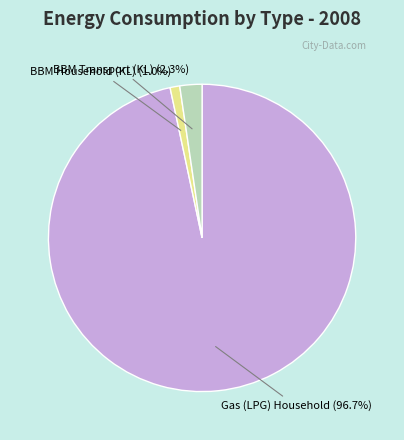

Which has a higher value, BBM Household (KL) (1.0%) or BBM Transport (KL) (2.3%)?

BBM Transport (KL) (2.3%)